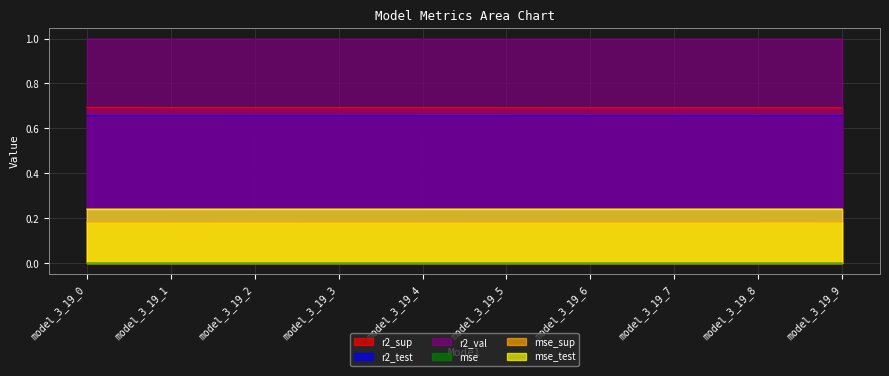

True or false: r2_val and r2_sup cross at least once.

False